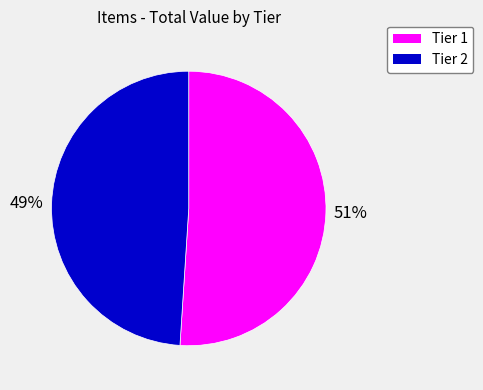

Approximately how many times larger is the value at Tier 1 compared to Tier 2?

1.0